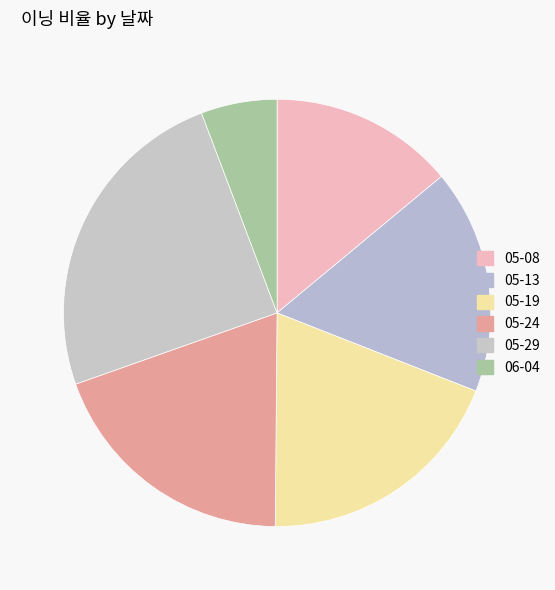

Rank the categories by value from highest to lowest.

05-29, 05-24, 05-19, 05-13, 05-08, 06-04